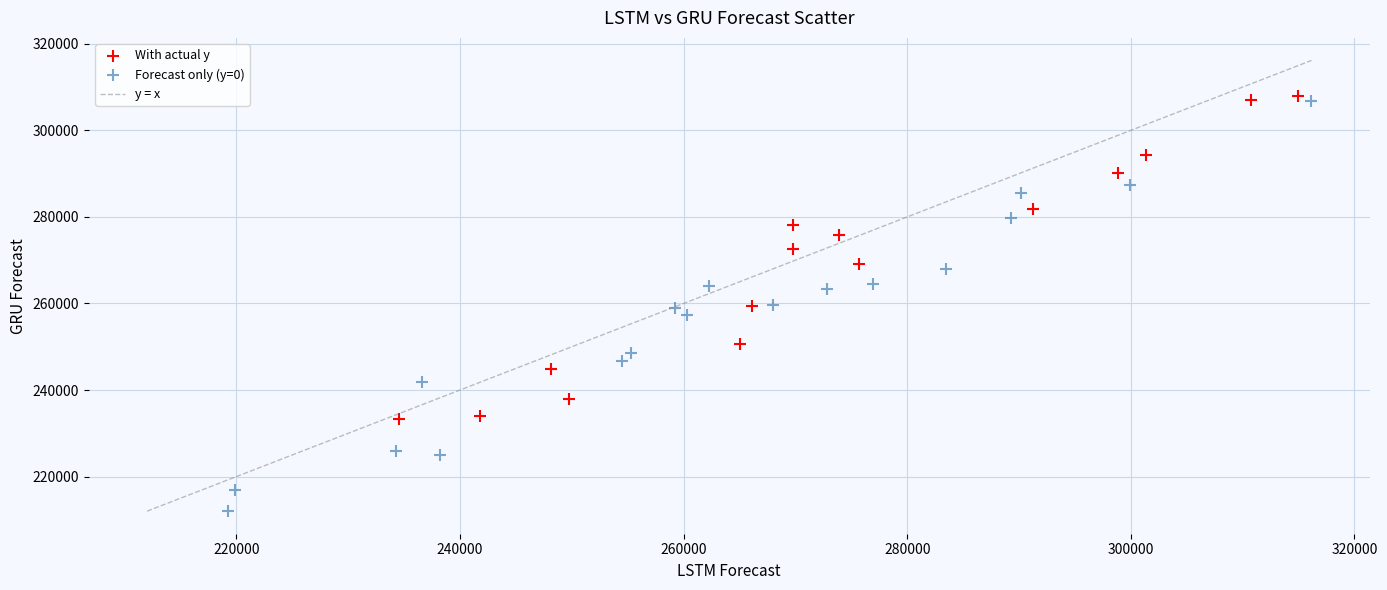

Which series contains the lowest Y value?

Forecast only (y=0)